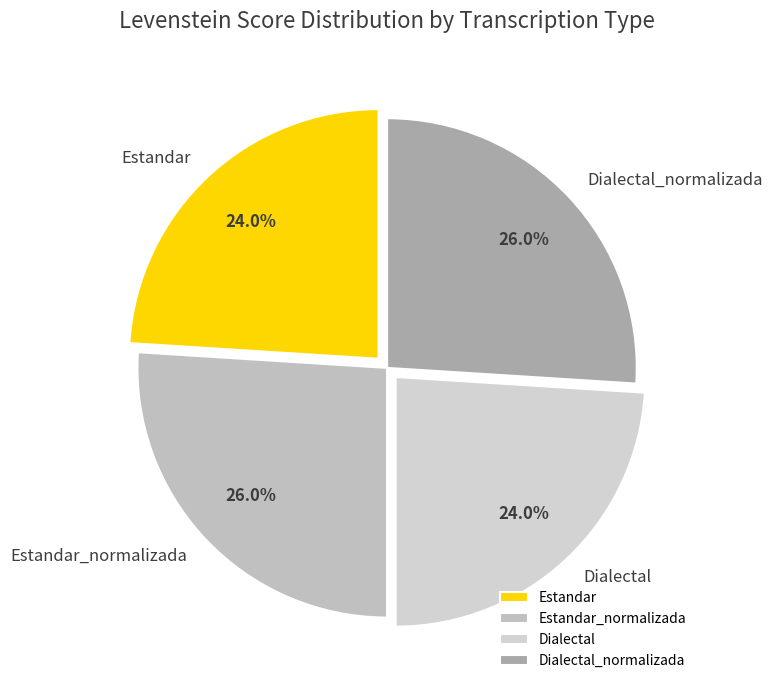

True or false: Dialectal_normalizada accounts for 26% of the total.

True